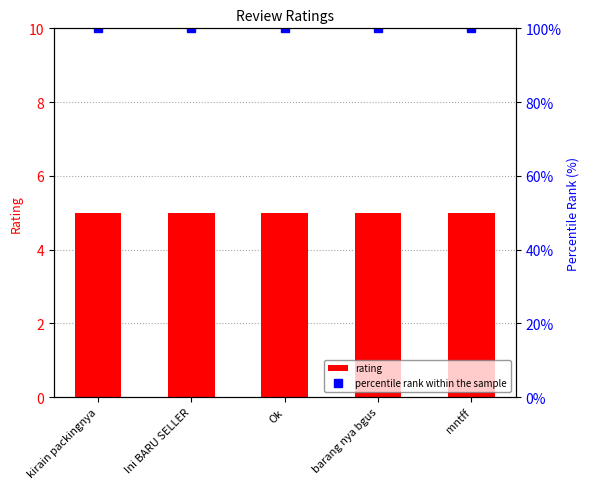

Is the value of percentile rank within the sample at Ini BARU SELLER greater than the value of rating at barang nya bgus?

Yes